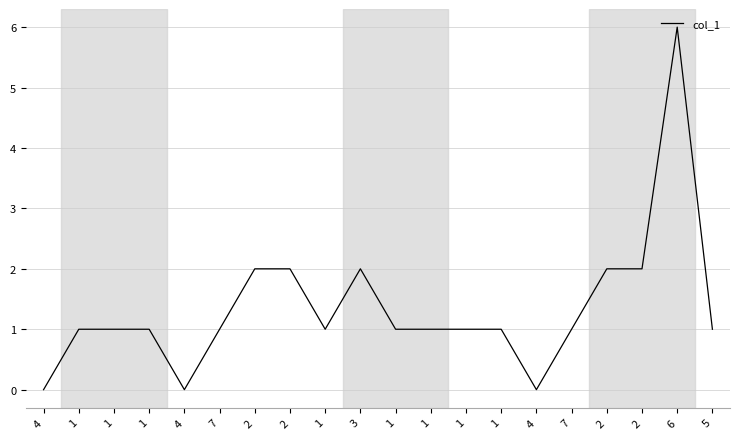

How many values are between 1 and 2?

16